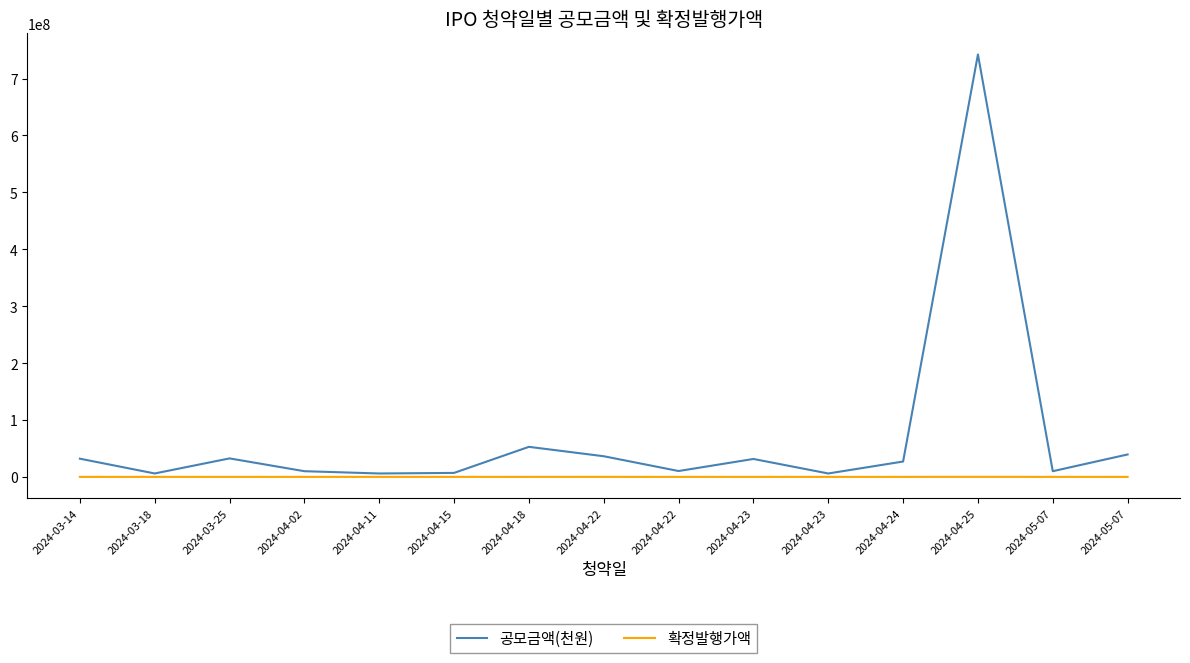

How many distinct data groups are displayed?

2